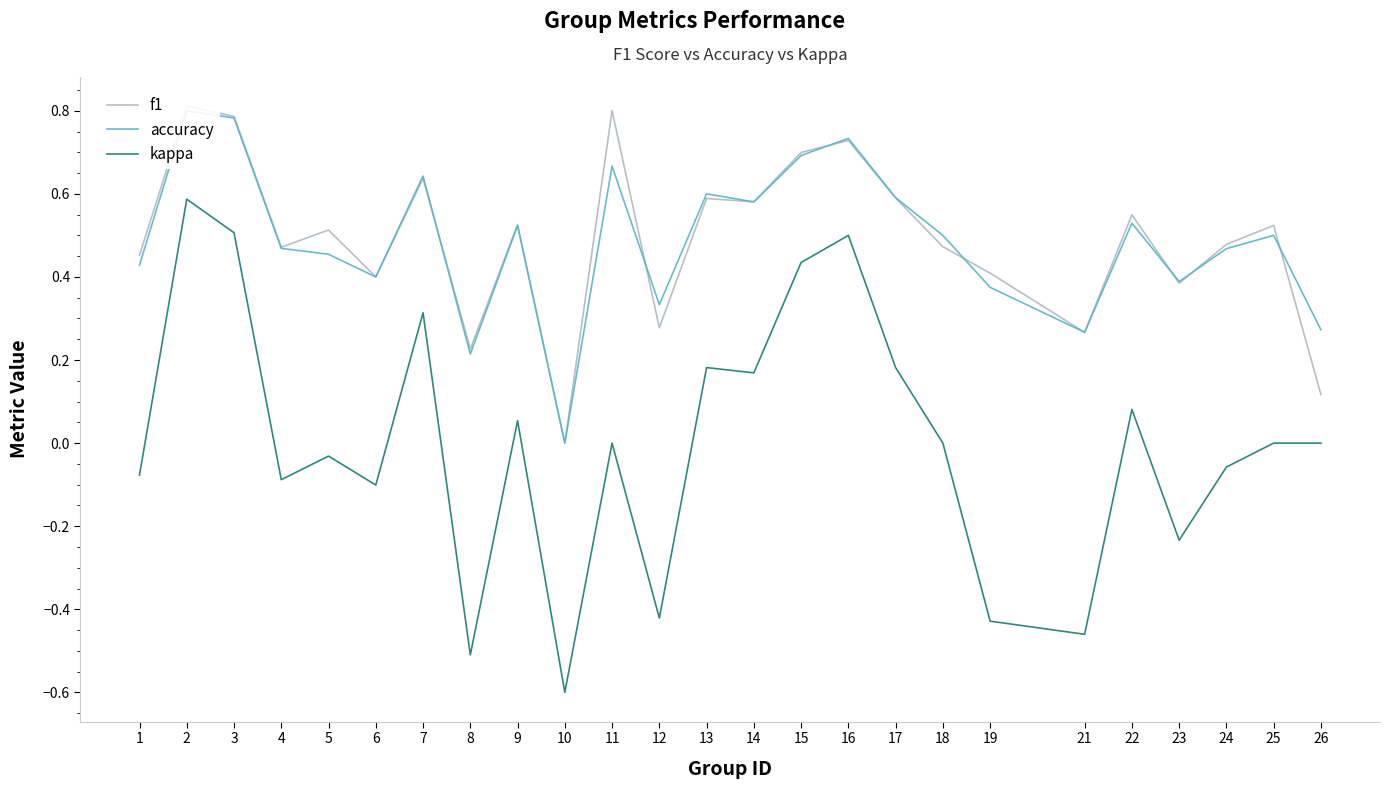

At which label does kappa reach its minimum?

10